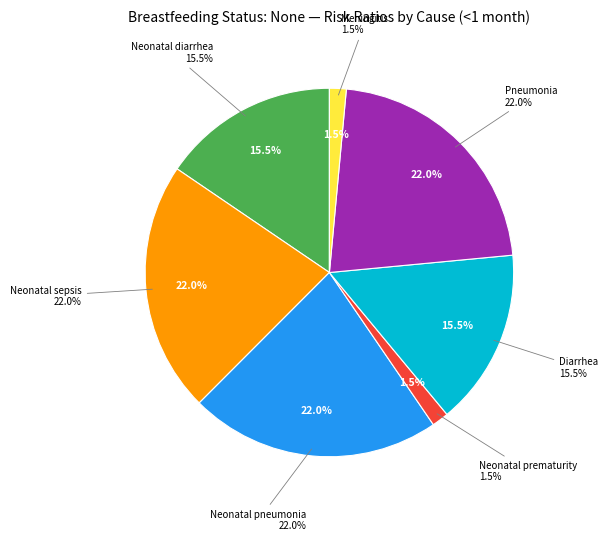

Is it true that Neonatal diarrhea is 15% of the pie?

True